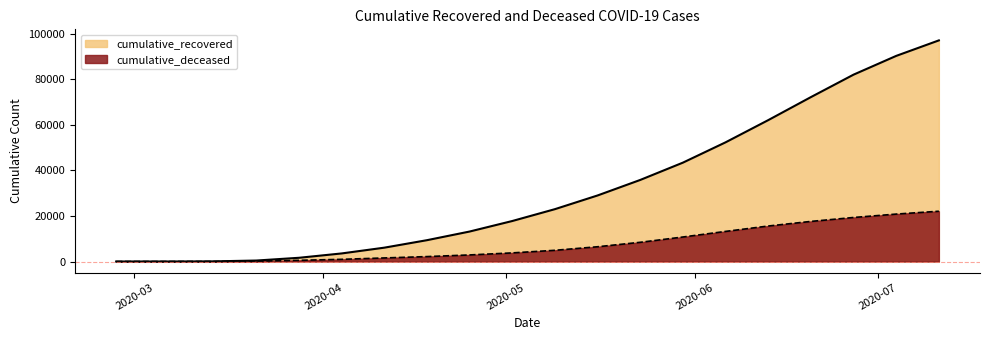

True or false: cumulative_recovered and cumulative_deceased cross at least once.

False